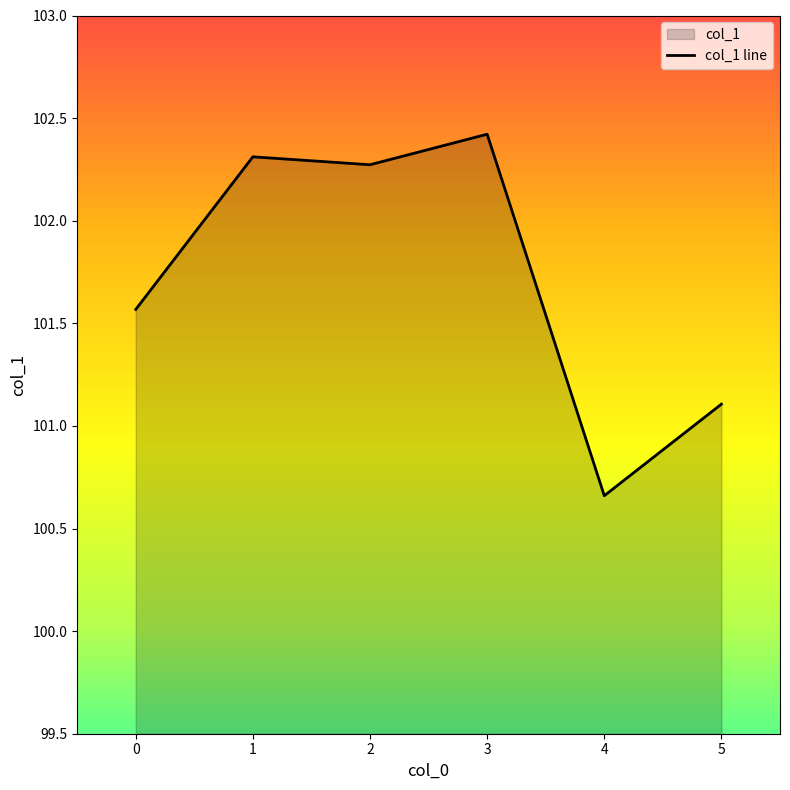

Which category has the highest value across all series?

3